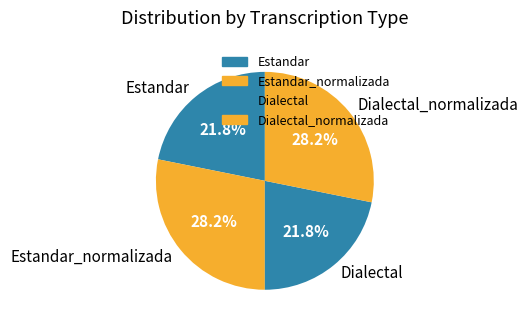

Approximately how many times larger is the value at Dialectal compared to Estandar?

1.0